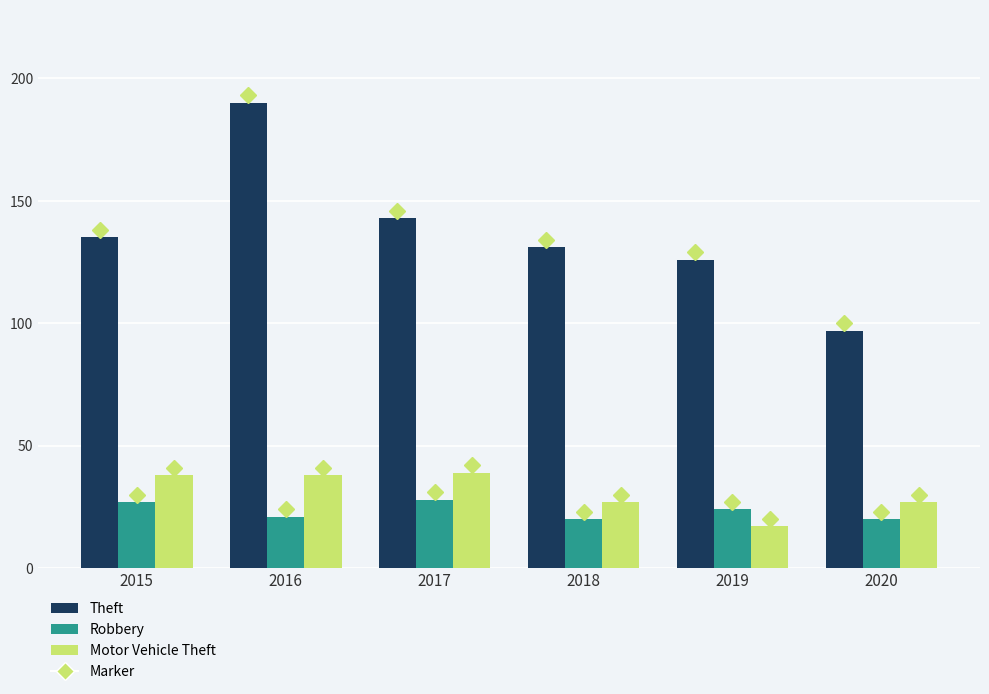

The Robbery series shows 20 at 2018. True or false?

True